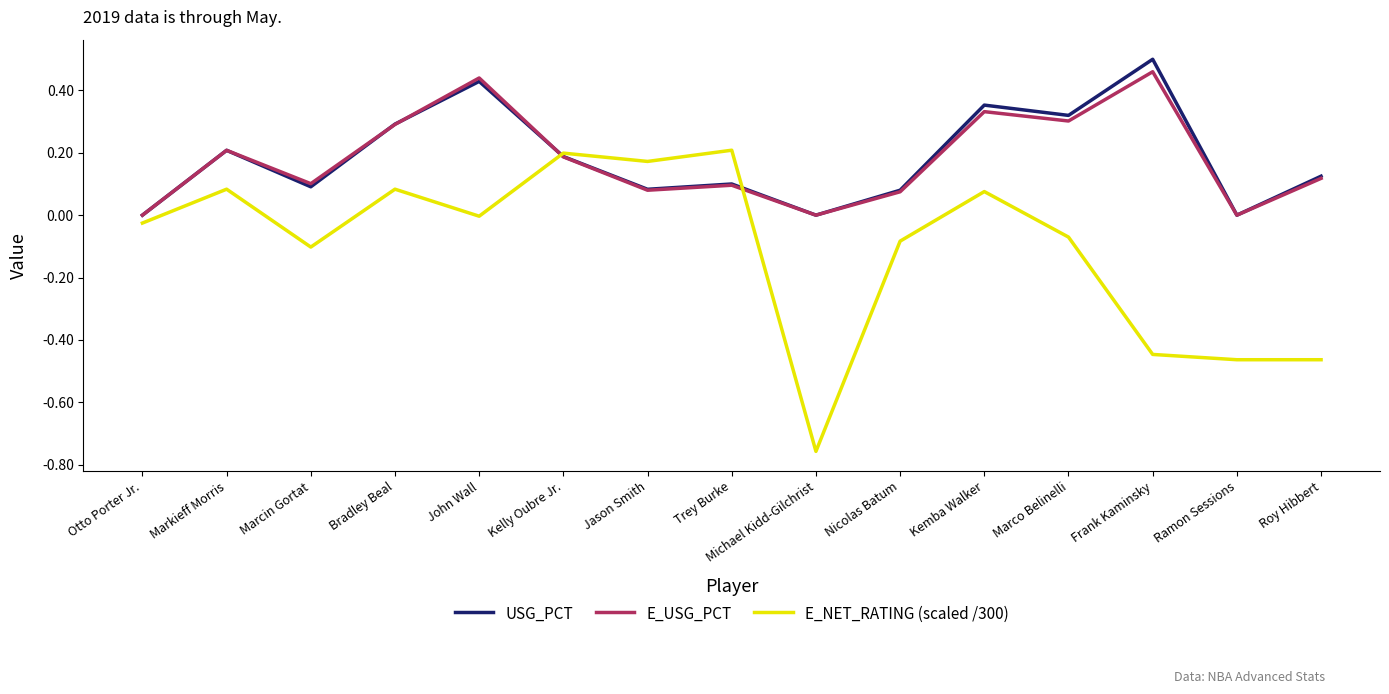

Rank the series by their maximum value, from lowest to highest.

E_NET_RATING (scaled /300), E_USG_PCT, USG_PCT